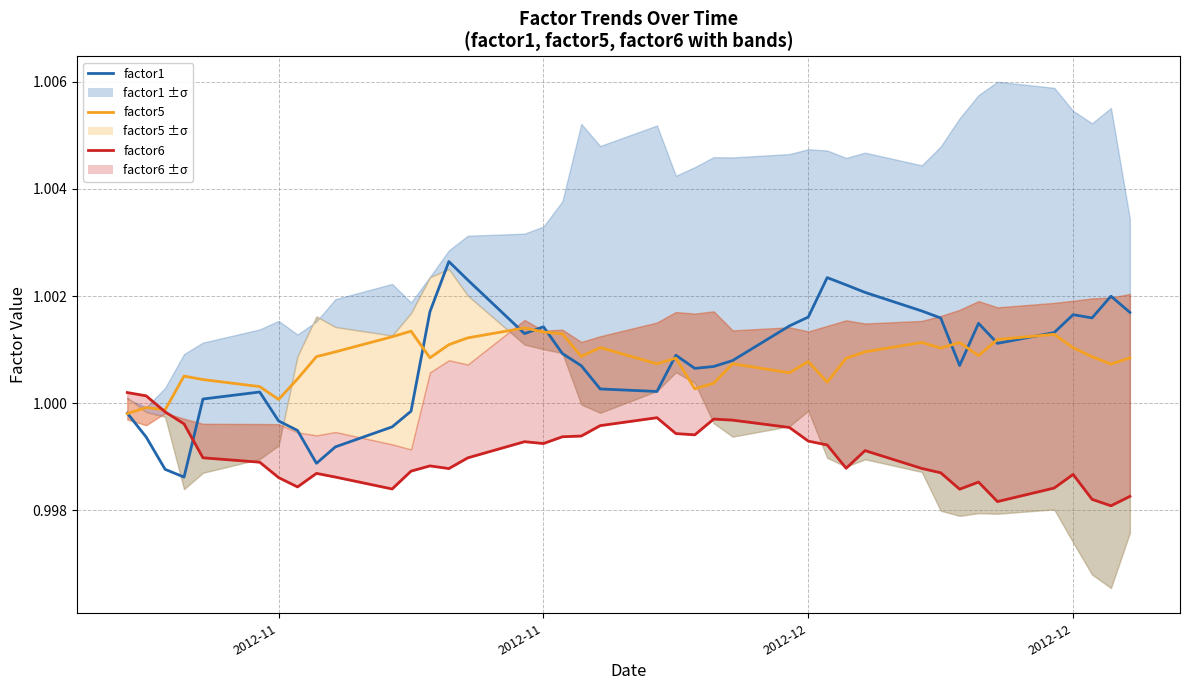

Is this an area chart (filled region under the line)?

No